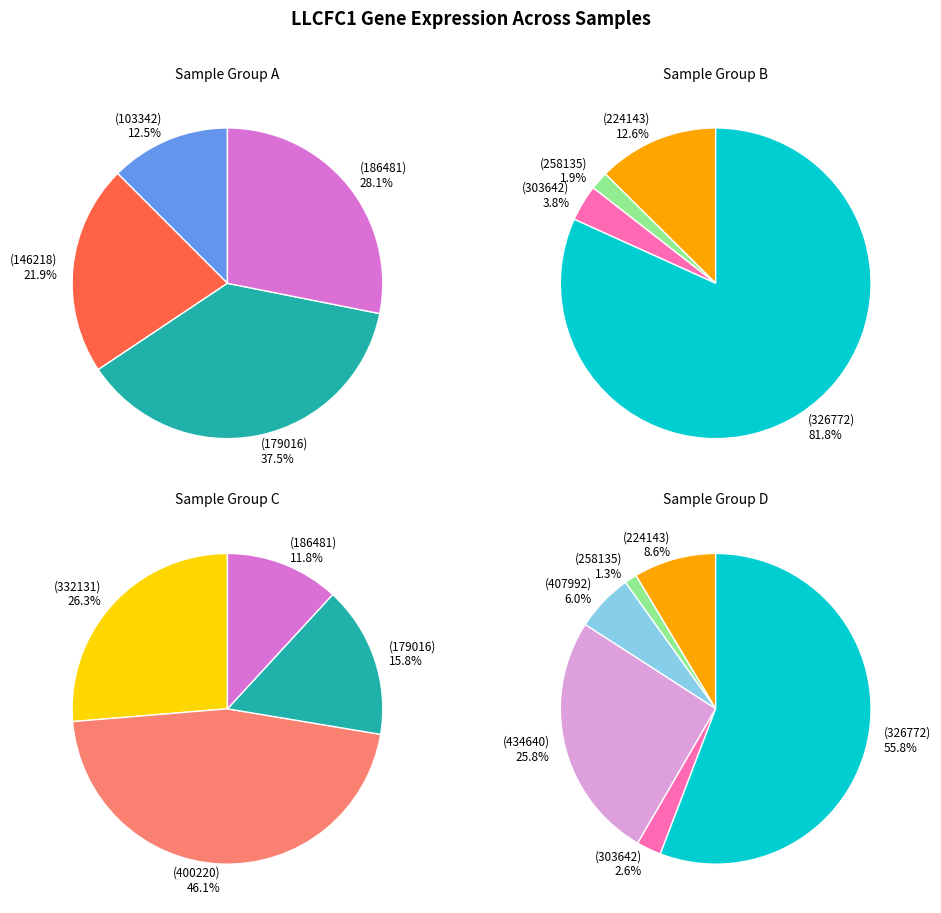

True or false: 326772 accounts for 46% of the total.

False